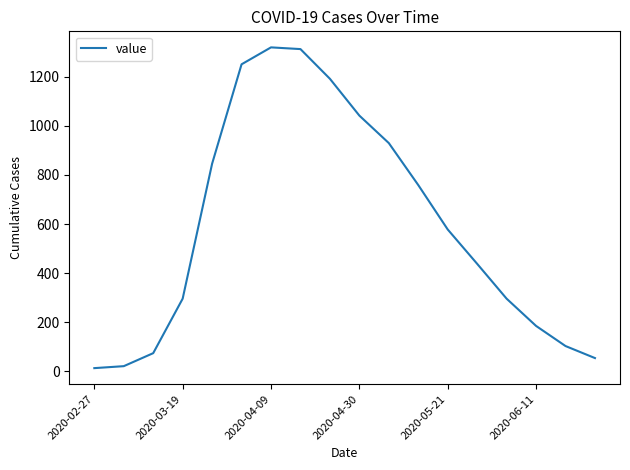

What is the difference between the maximum and minimum values?

1307